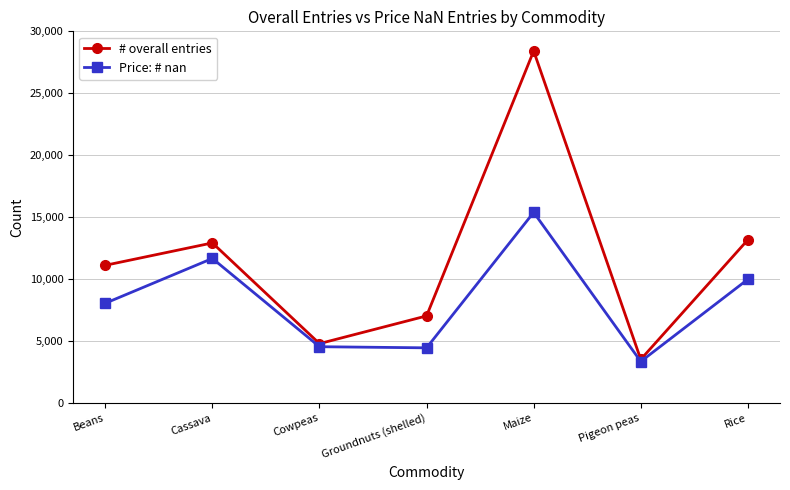

Which series has the largest total across all categories?

# overall entries